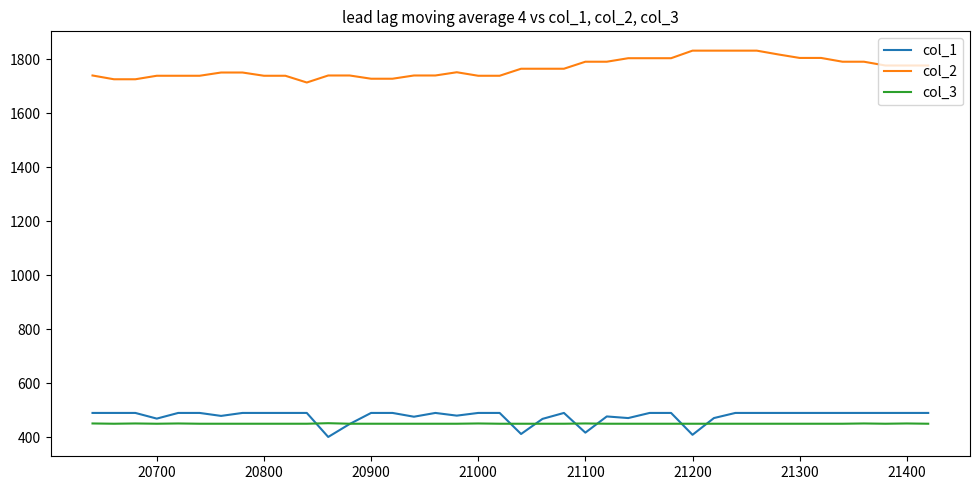

True or false: col_1 and col_2 intersect in this chart.

False